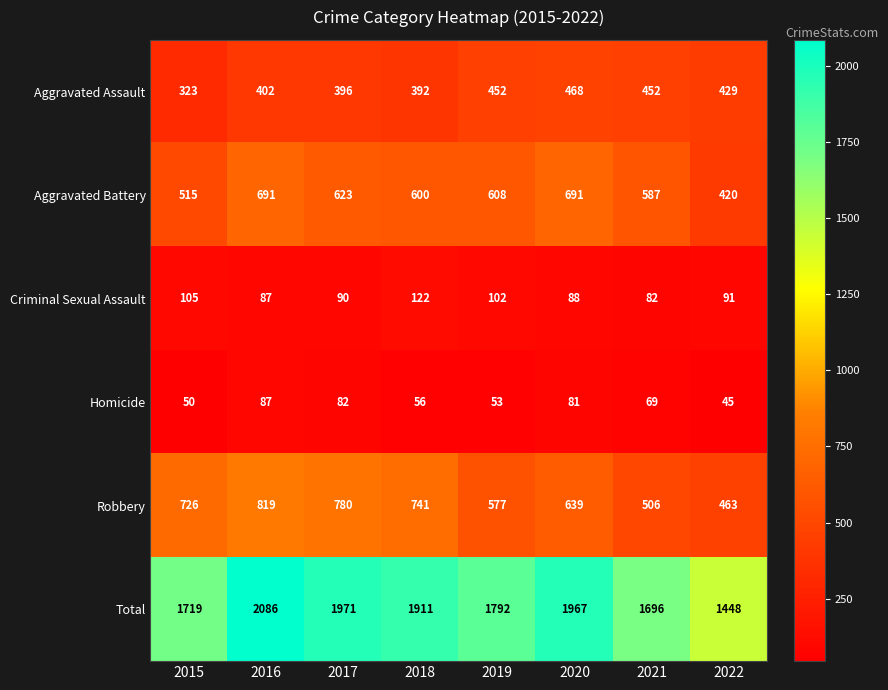

Rank the series at 2022 from lowest to highest value.

Homicide, Criminal Sexual Assault, Aggravated Battery, Aggravated Assault, Robbery, Total